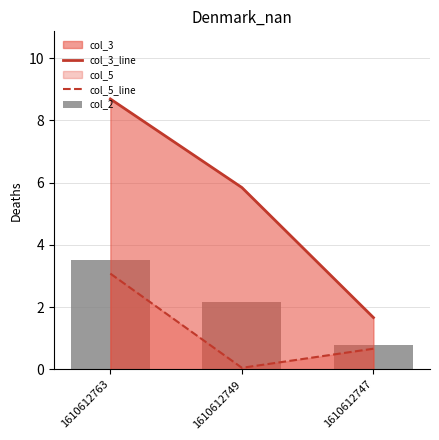

What is the value of the col_3_line bar at the 3rd from the left?

1.7